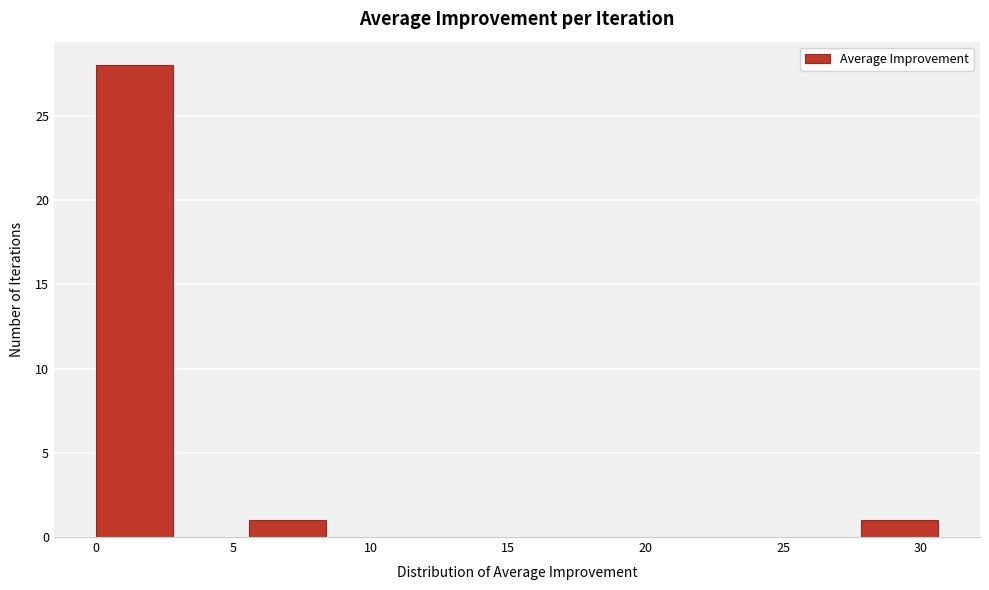

Over which range of the x-axis is the bar tallest?

0.0 to 3.0